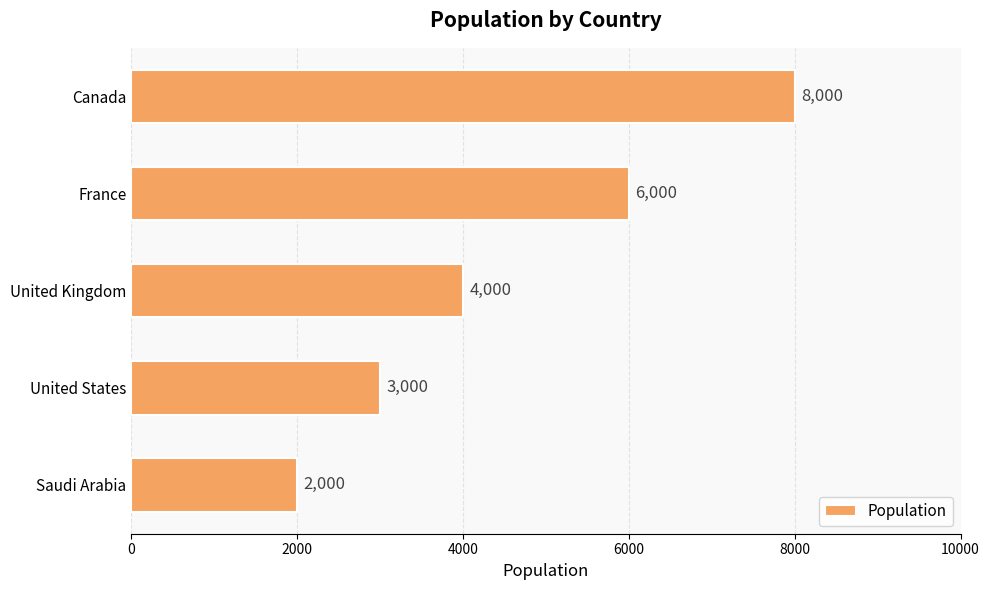

Count the values in the range 3000 to 6000.

3